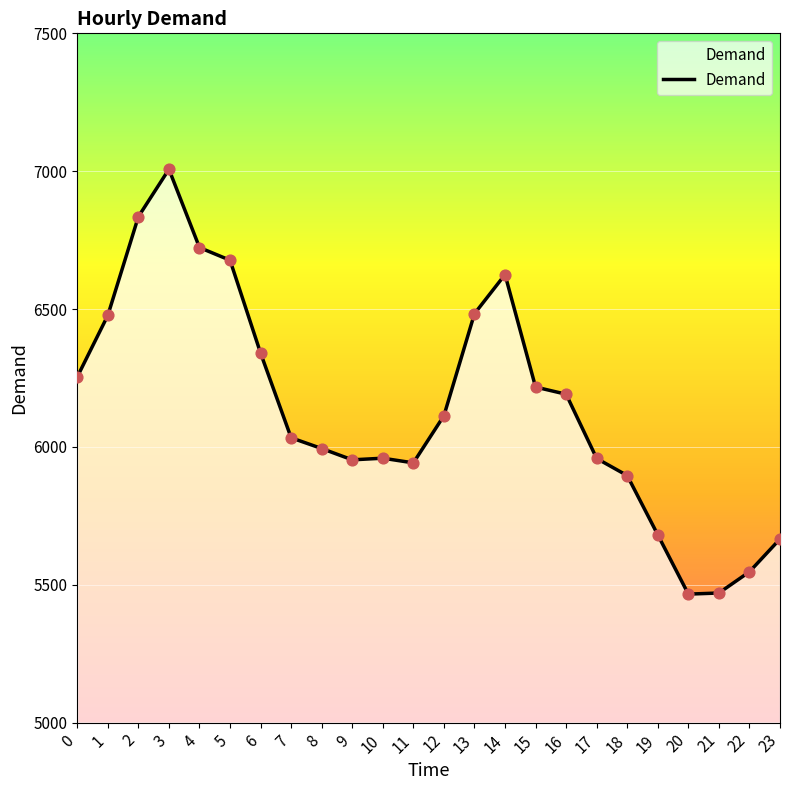

What is the change in value from 7 to 10?

-74